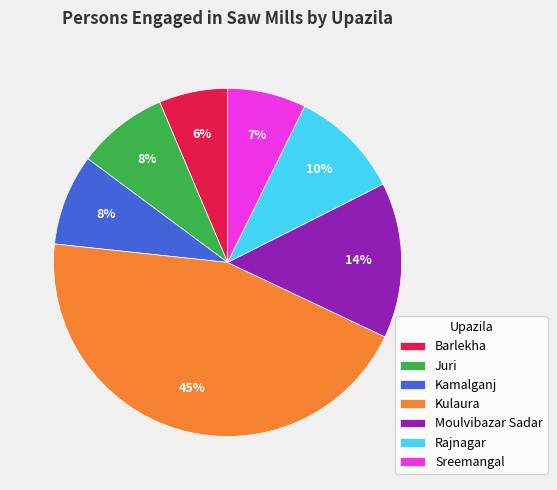

What percentage is the Kamalganj slice, to the nearest percent?

8%